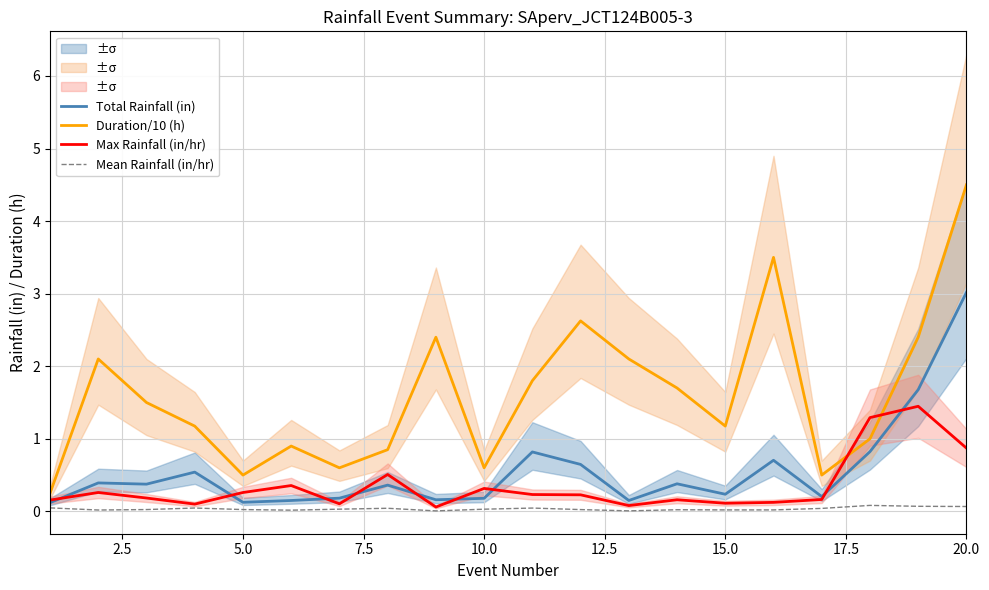

What is the highest value of the Total Rainfall (in) series?

3.0